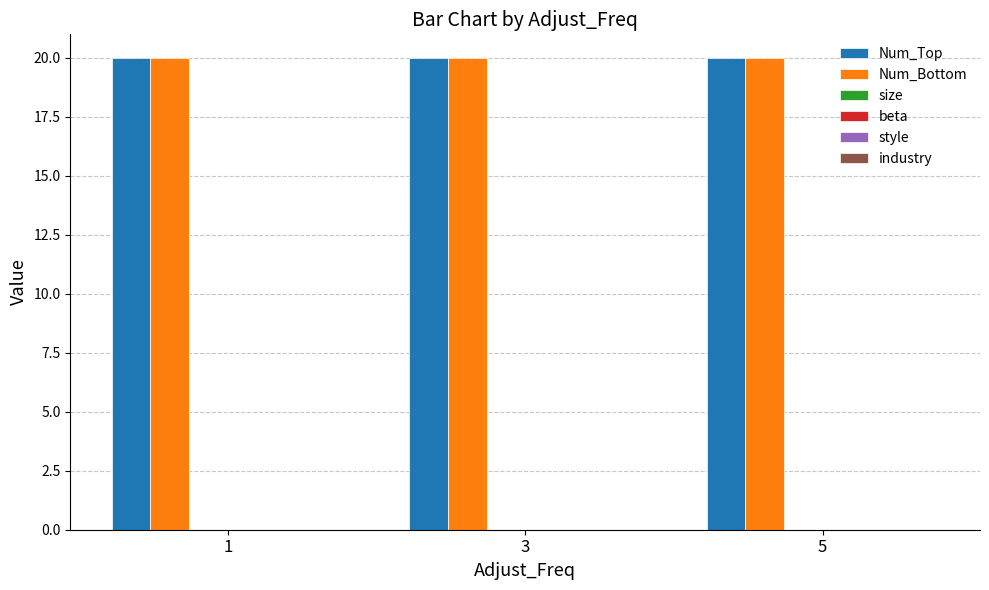

Reading left to right, list all the values displayed in this chart.

Num_Top: 1=20	3=20	5=20
Num_Bottom: 1=20	3=20	5=20
size: 1=0	3=0	5=0
beta: 1=0	3=0	5=0
style: 1=0	3=0	5=0
industry: 1=0	3=0	5=0